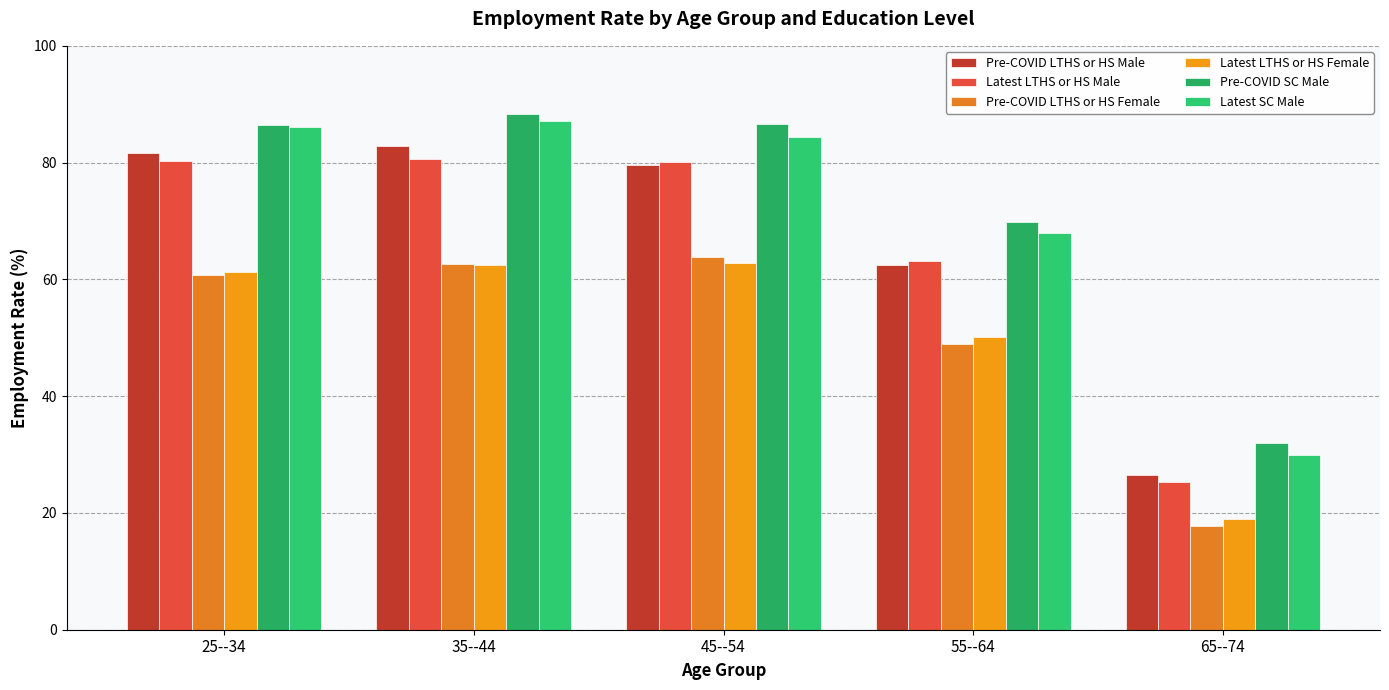

What is the difference between the highest and lowest values at 55--64?

20.8